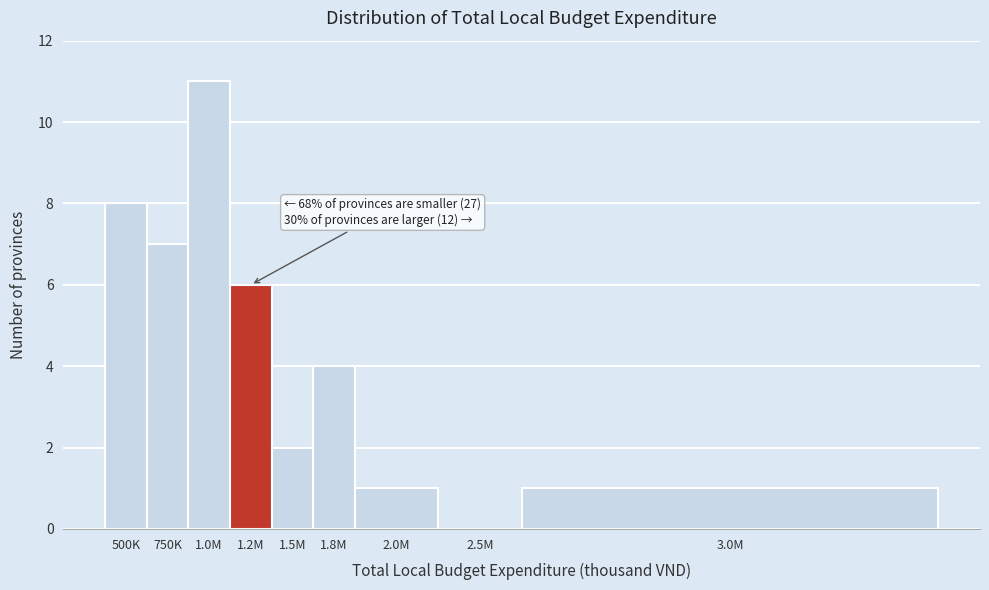

Reading left to right, what are all the values shown in this chart?

500K=8	750K=7	1.0M=11	1.2M=6	1.5M=2	1.8M=4	2.0M=1	2.5M=0	3.0M=1